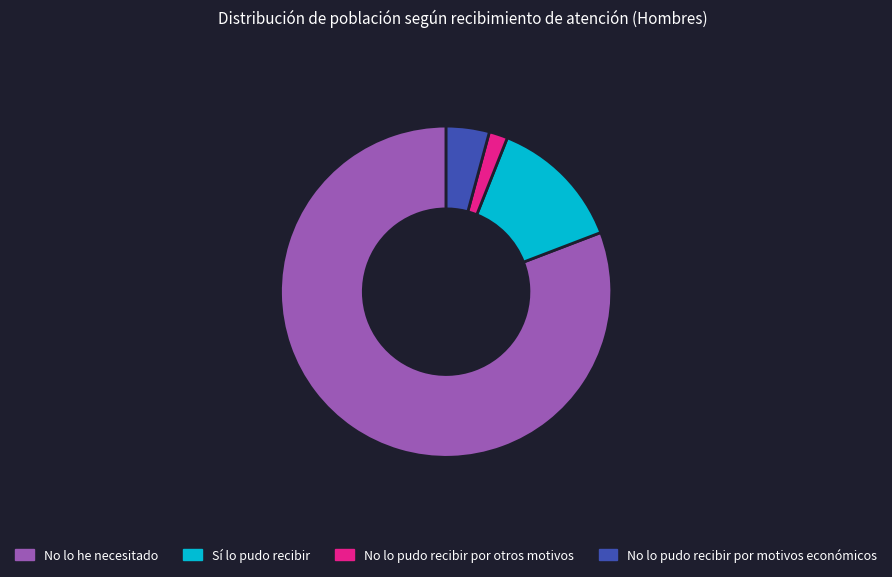

How many slices are in this pie chart?

4